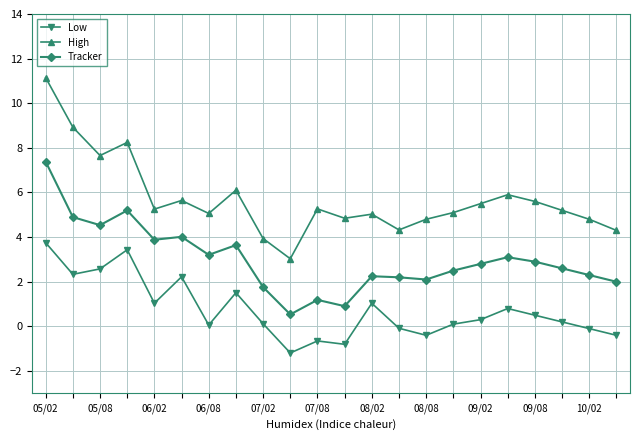

How many series are shown in this chart?

3